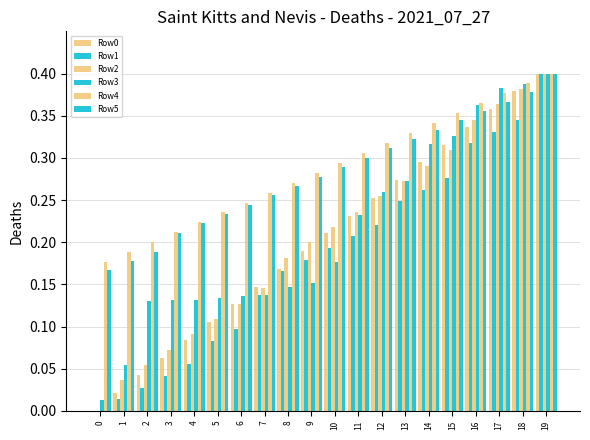

How many data points in Row2 are above 0?

19